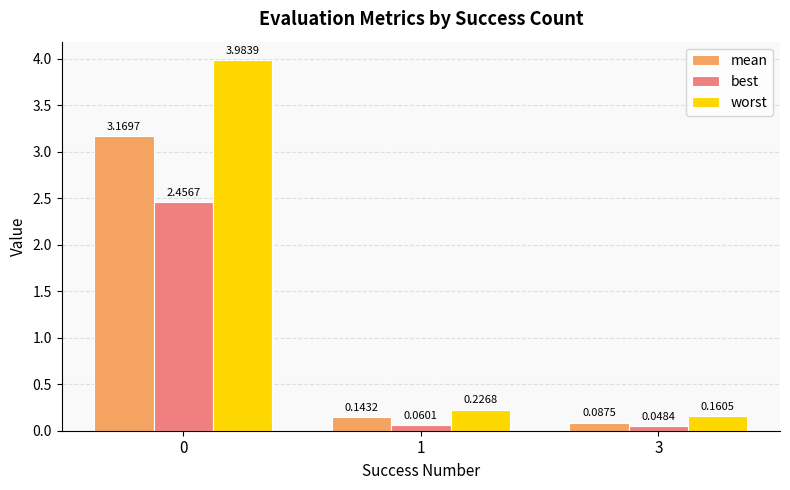

Between 1 and 3, which series saw the biggest shift?

worst